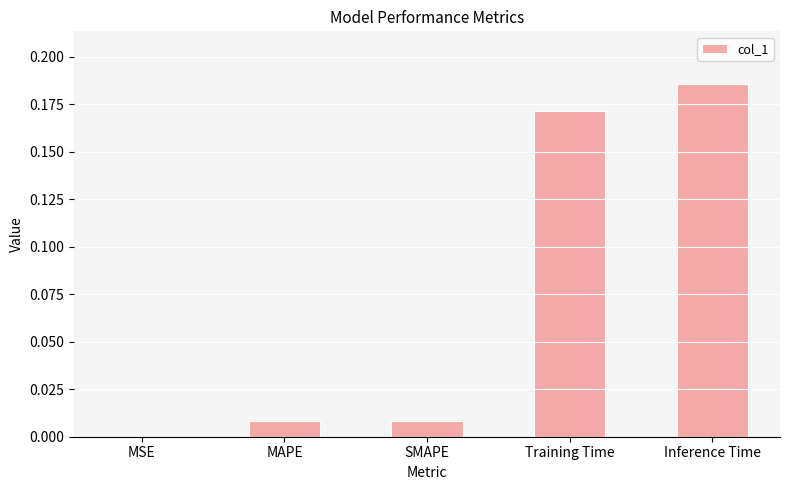

Are the bars horizontal?

No